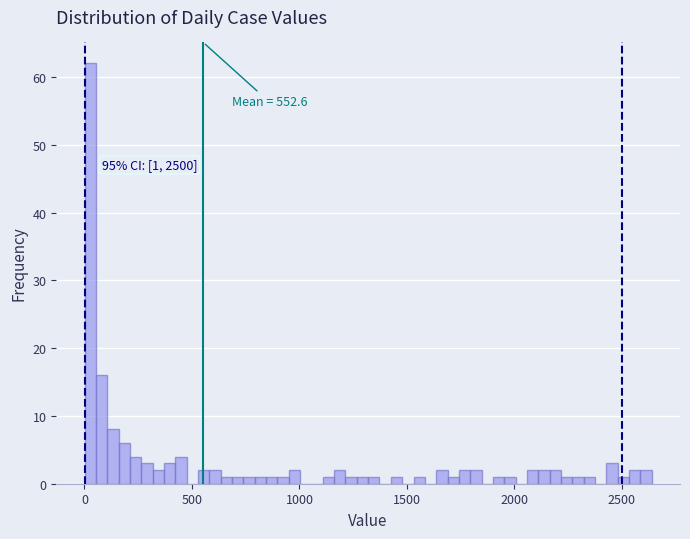

Around what value on the x-axis is the tallest bar? Give the approximate position of its centre, as read against the axis.

50